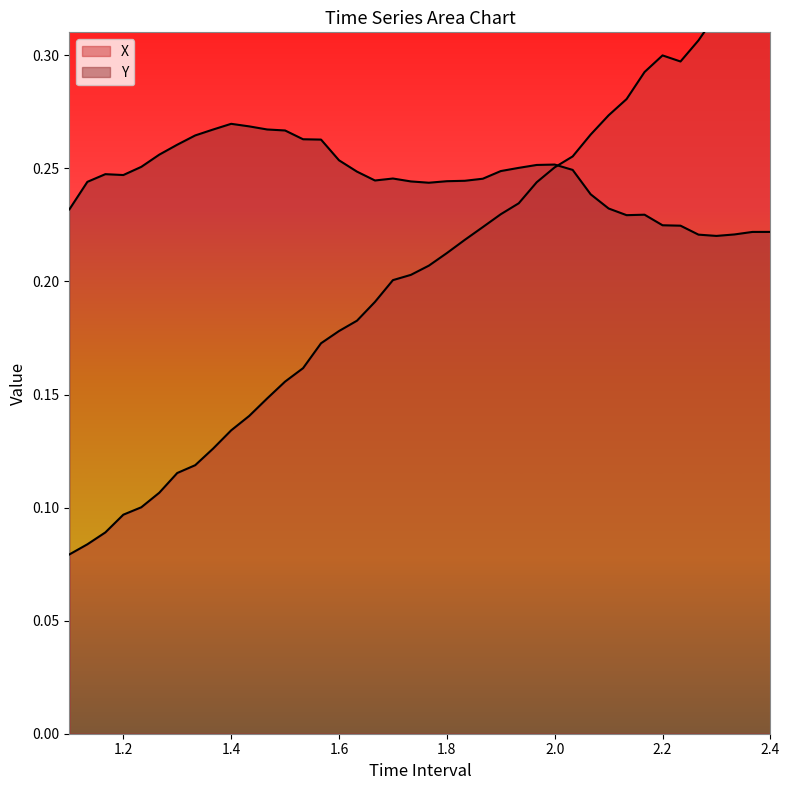

What is the sum of all X values?

8.2